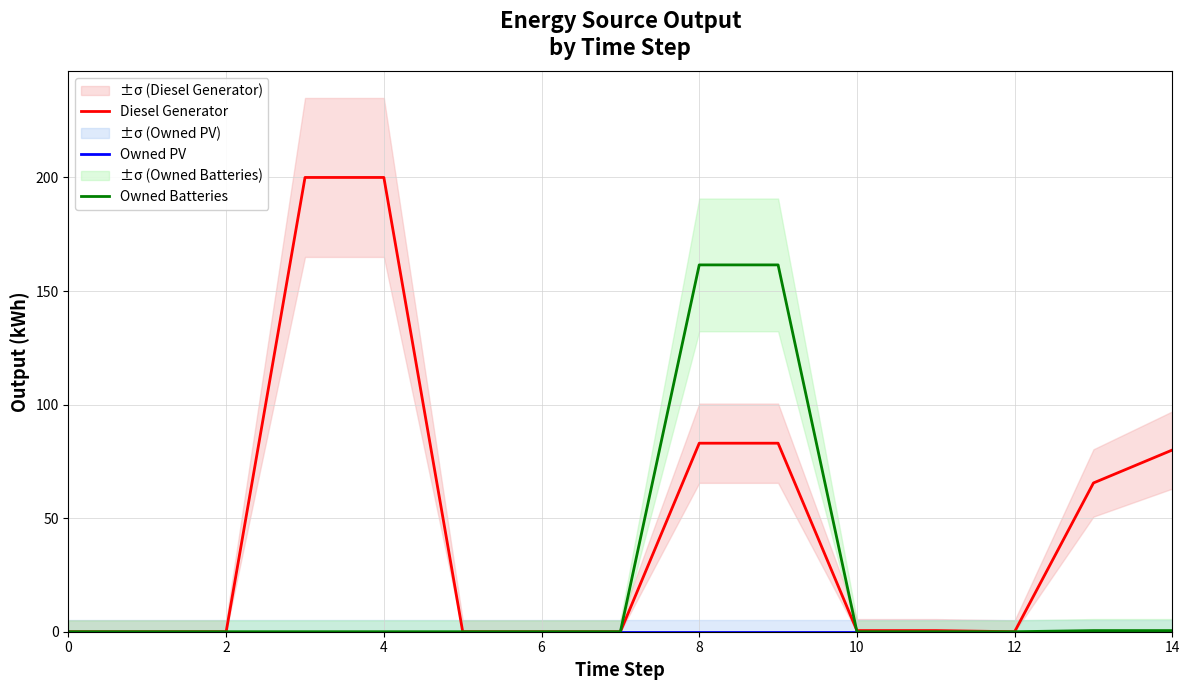

Reading left to right, transcribe all the data shown in this chart.

Diesel Generator: 0.0	0.0	0.0	200.0	200.0	0.0	0.0	0.0	83.0	83.0	0.5	0.5	0.0	65.5	80.0
Owned PV: 0.0	0.0	0.0	0.0	0.0	0.0	0.0	0.0	0.0	0.0	0.0	0.0	0.0	0.0	0.0
Owned Batteries: 0.0	0.0	0.0	0.0	0.0	0.0	0.0	0.0	161.5	161.5	0.0	0.0	0.0	0.5	0.5